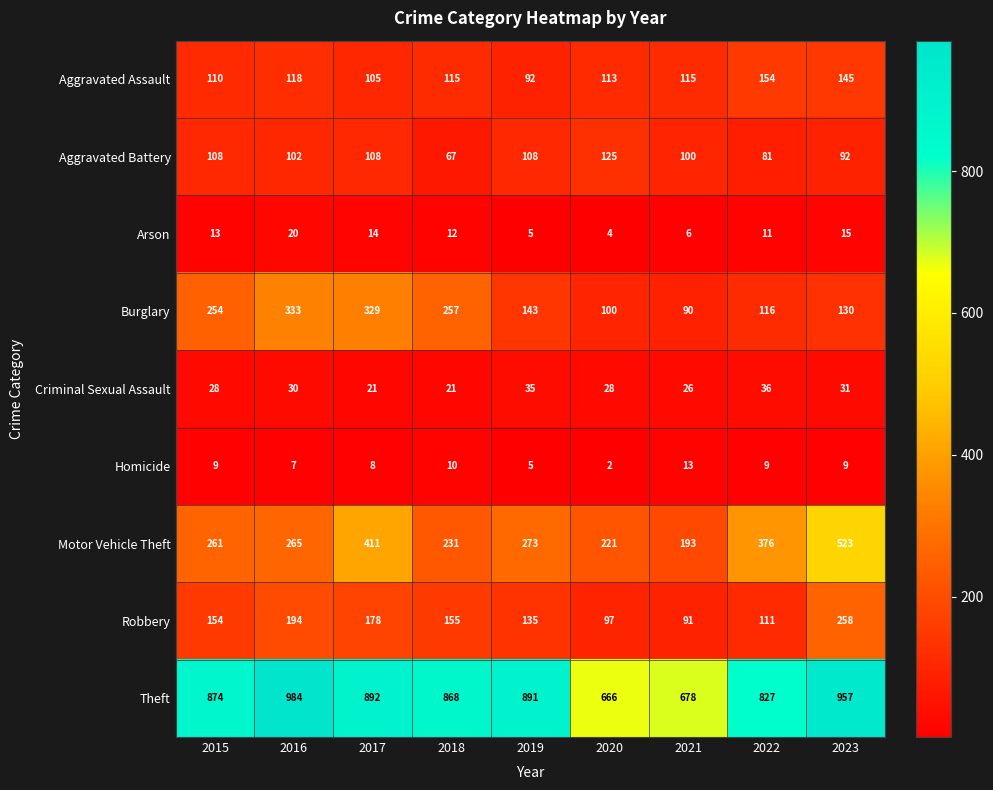

Where is Robbery nearest to the value 174?

2017